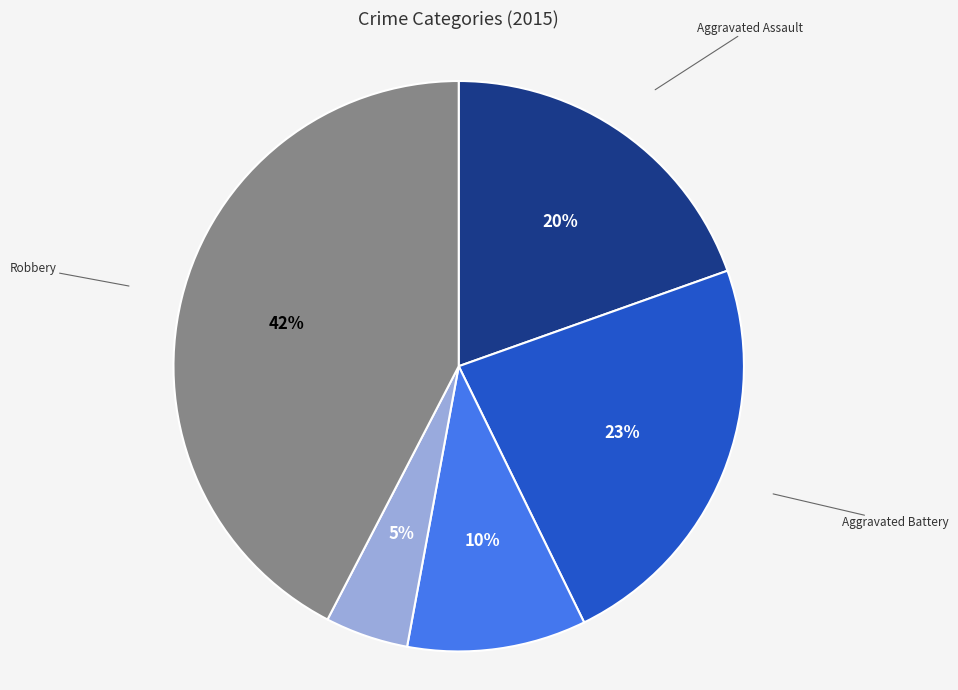

To the nearest percent, what is the average slice percentage?

20%